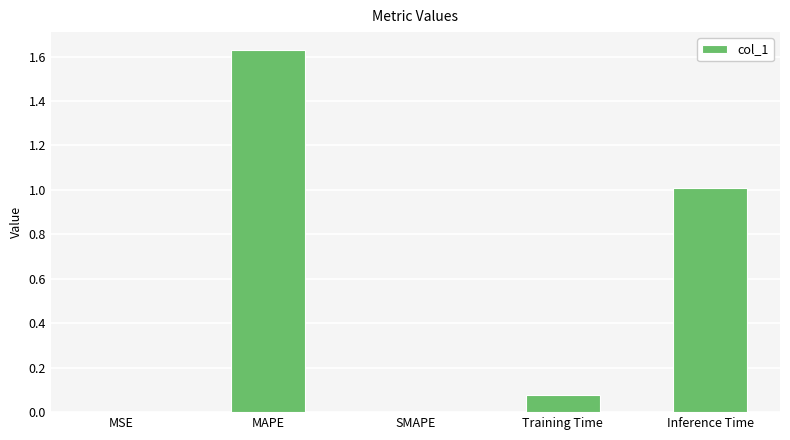

What is the sum of the values at Training Time and Inference Time?

1.1